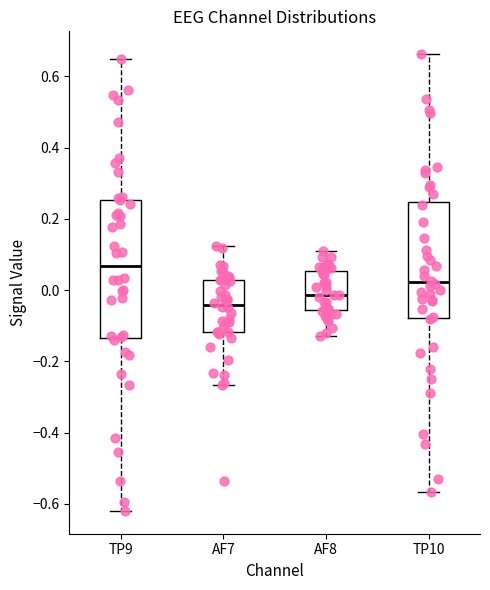

Reading left to right, read every box against the y-axis: the position of its median line, the range the box covers, and the ends of its whiskers. The values are not printed on the chart, so give them approximately, as read against the axis.

TP9: median 0.06, box -0.14 to 0.26, whiskers -0.62 to 0.64
AF7: median -0.04, box -0.12 to 0.02, whiskers -0.26 to 0.12
AF8: median -0.02, box -0.06 to 0.06, whiskers -0.12 to 0.10
TP10: median 0.02, box -0.08 to 0.24, whiskers -0.56 to 0.66